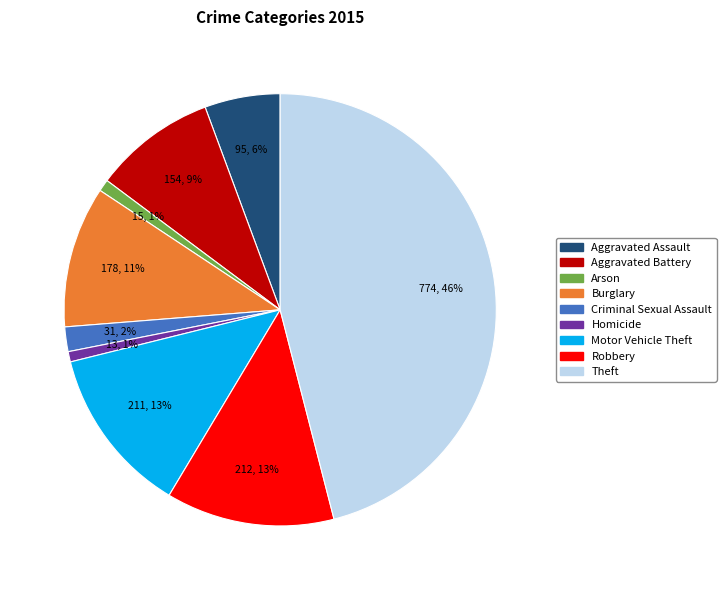

Which slice is the largest?

Theft